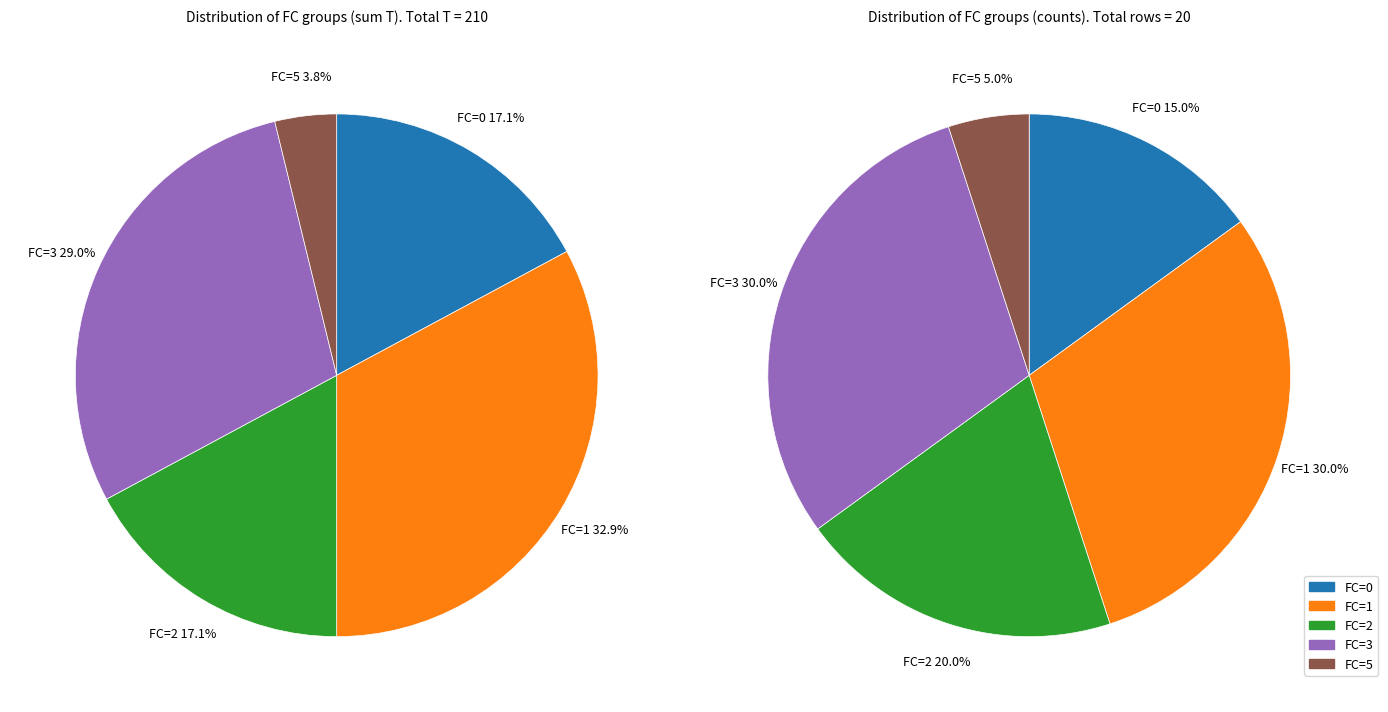

Does FC=1 represent more than half of the total?

No